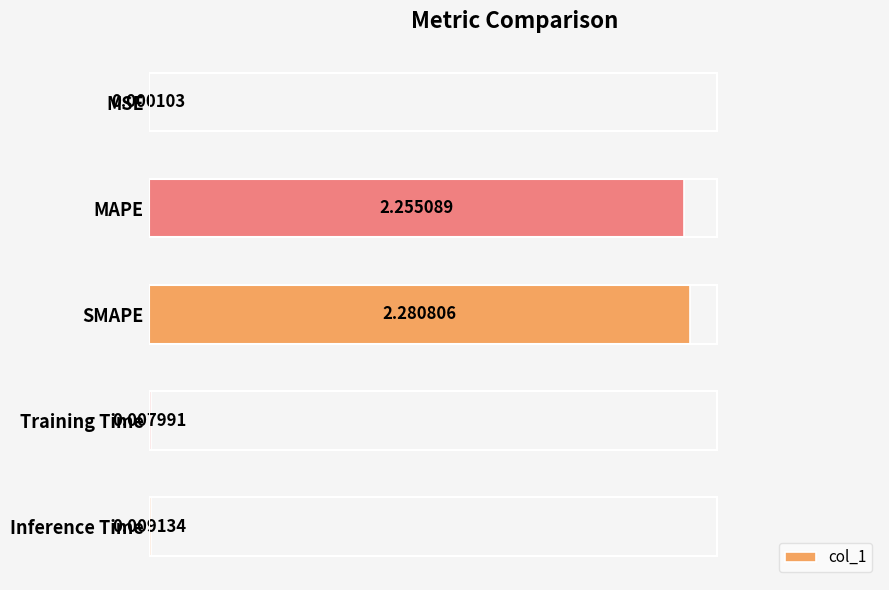

Where is the data nearest to the value 1?

Inference Time